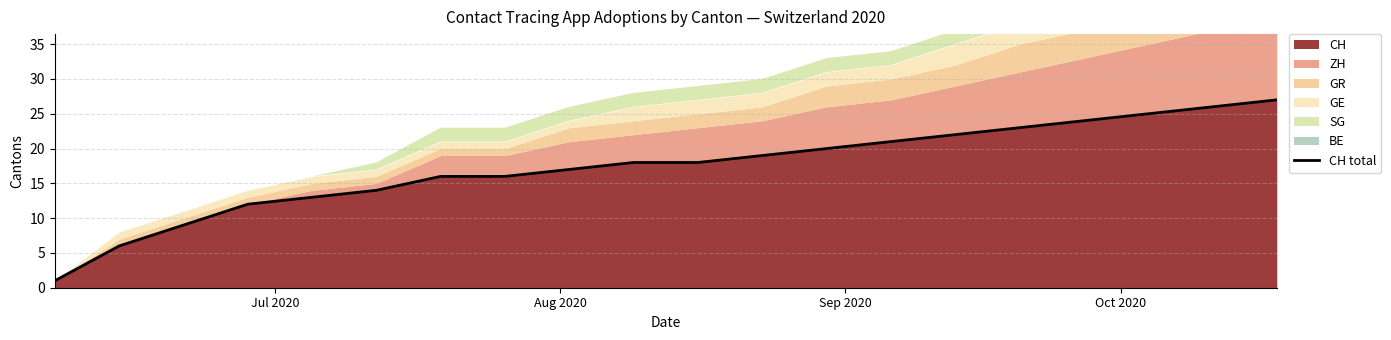

What is the highest value of the CH series?

27